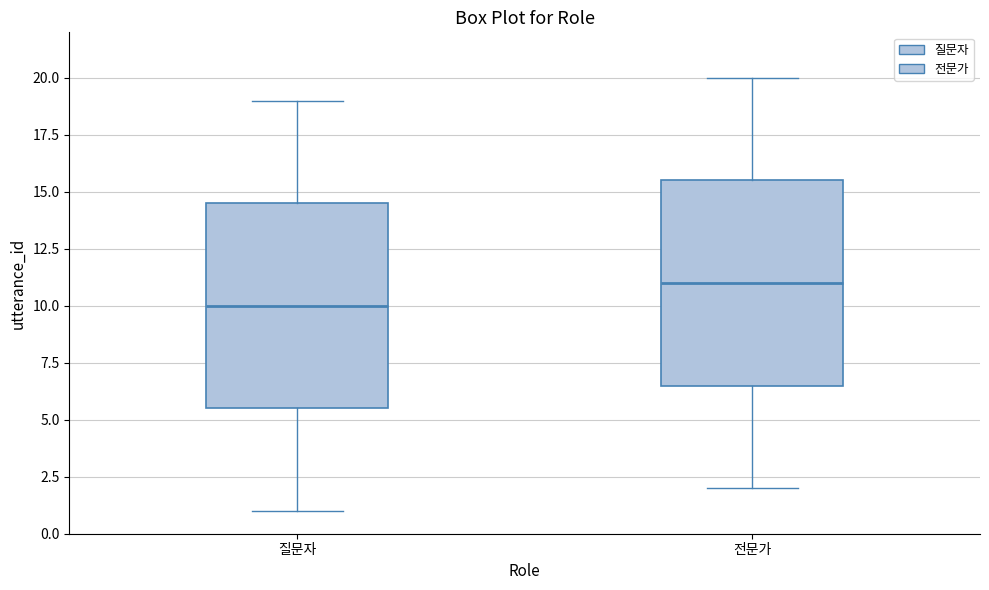

Reading left to right, transcribe this box plot: for each box, give where its median line is, the range the box spans, and where its two whiskers end, as read against the y-axis. The values are not printed on the chart, so give them approximately, as read against the axis.

질문자: median 10.0, box 5.5 to 14.5, whiskers 1.0 to 19.0
전문가: median 11.0, box 6.5 to 15.5, whiskers 2.0 to 20.0